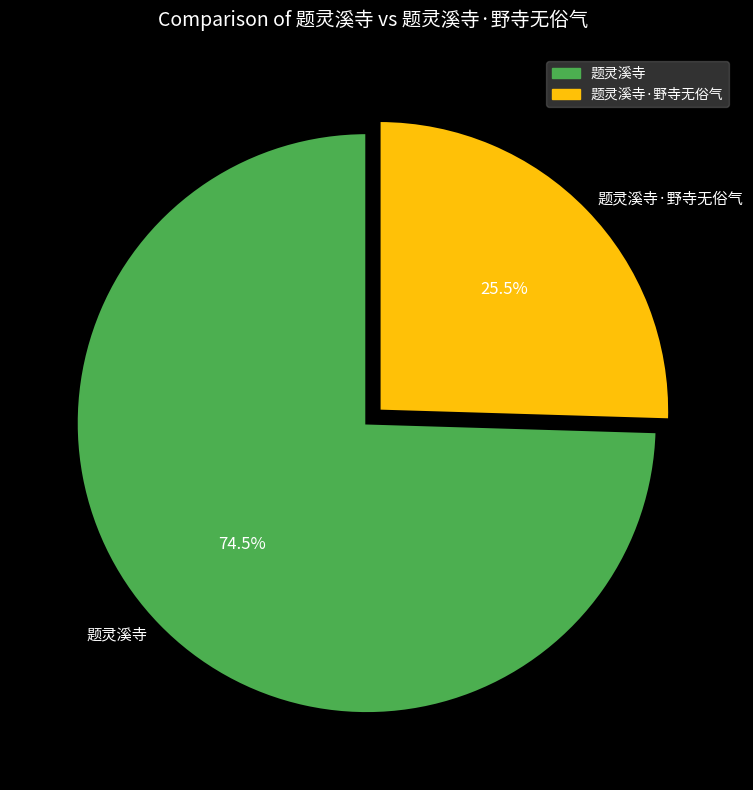

What is the ratio of the value at 题灵溪寺 to the value at 题灵溪寺·野寺无俗气?

2.9